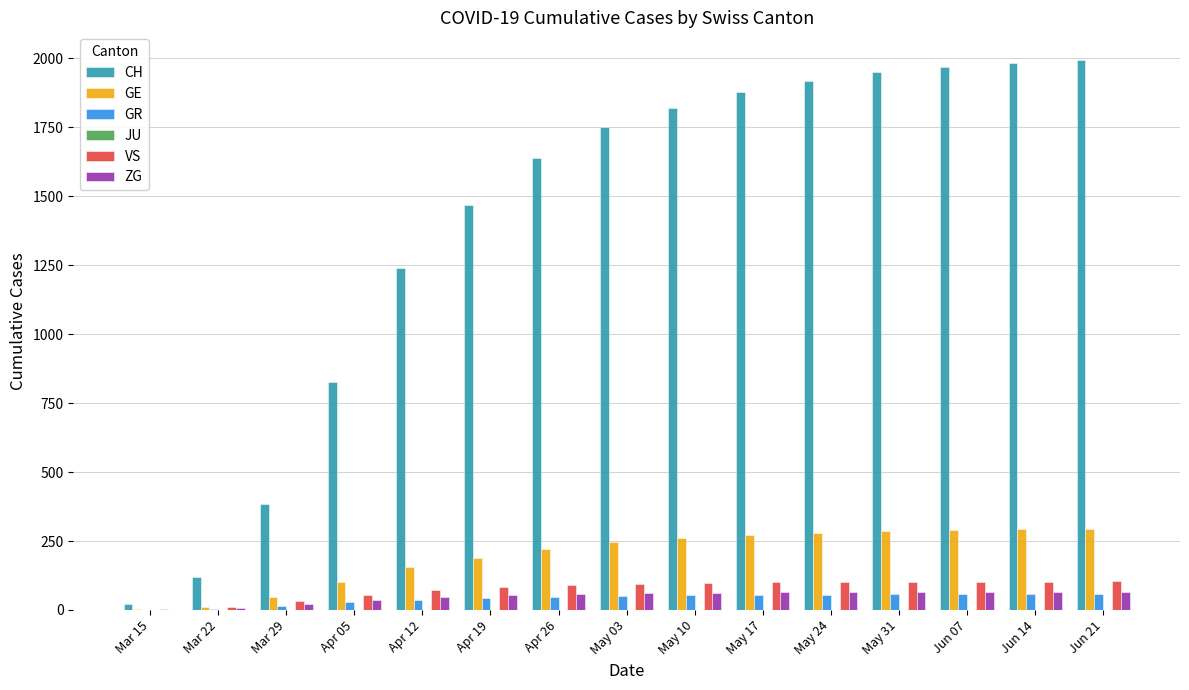

What is the difference between the VS values at Jun 21 and May 31?

2